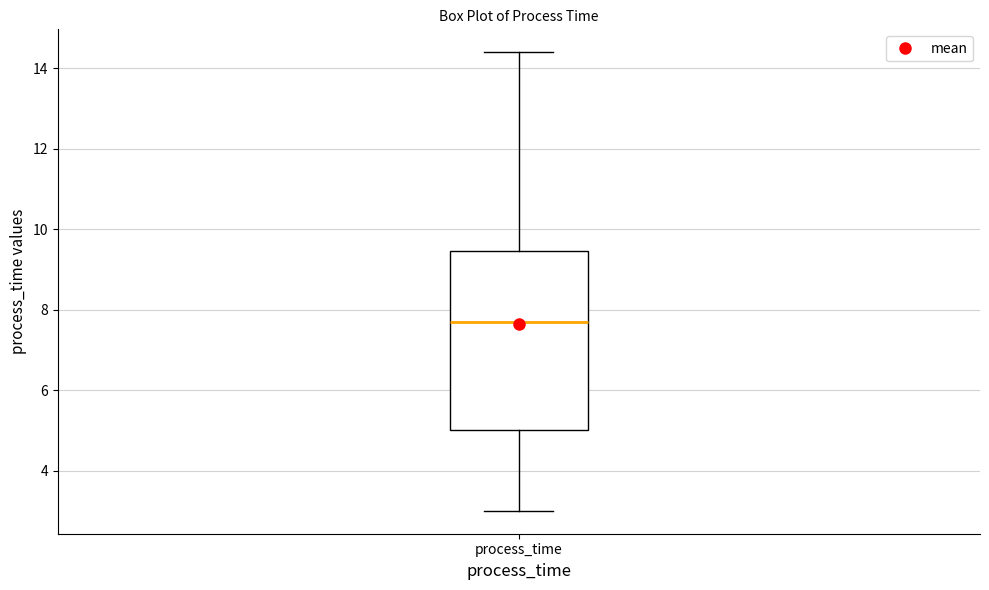

Where is the upper edge of the box for process_time on the y-axis? The values are not printed on the chart, so give them approximately, as read against the axis.

9.4